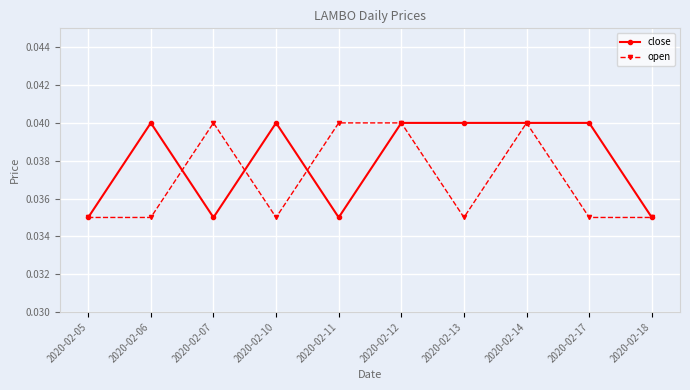

At which category does close reach its first local peak?

2020-02-06